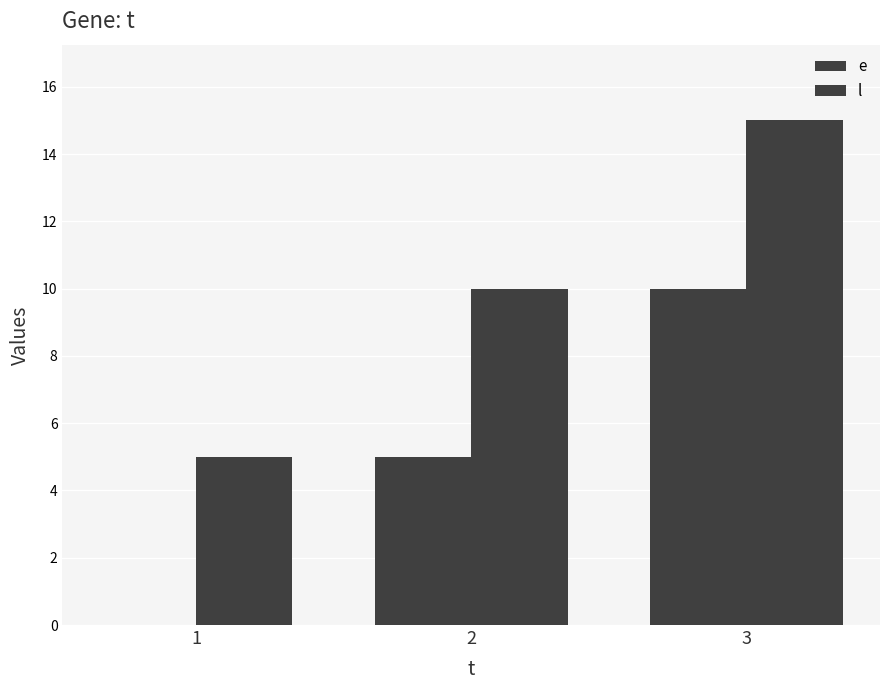

The e series shows 7 at 2. True or false?

False